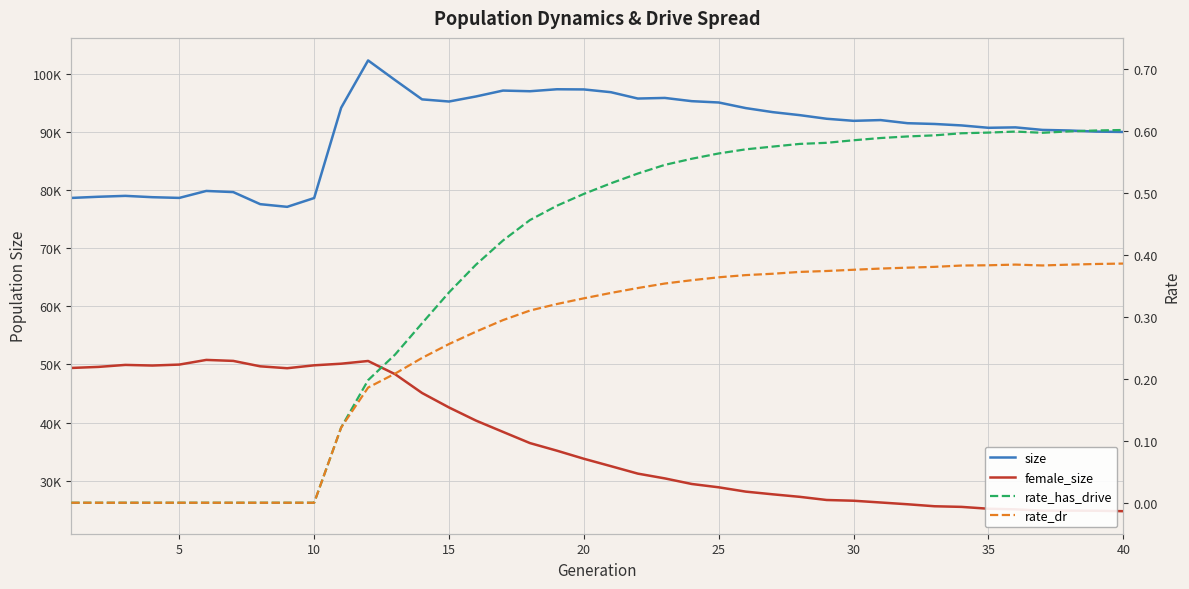

Does the chart have visible grid lines?

Yes